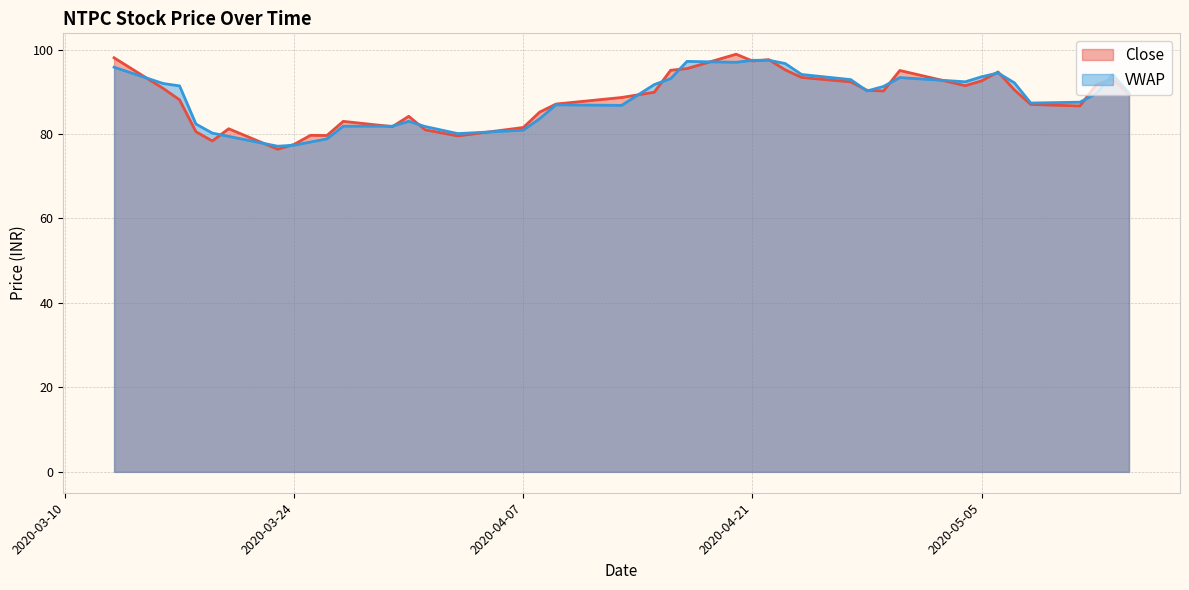

Rank the series at 2020-03-27 from highest to lowest value.

Close, VWAP